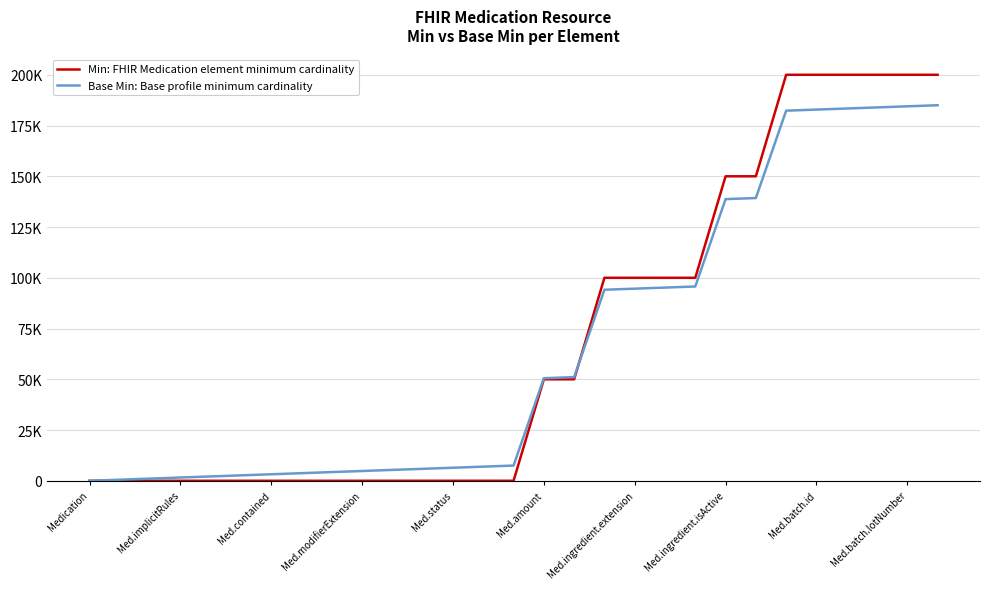

List the series in order of their overall mean, lowest first.

Base Min: Base profile minimum cardinality, Min: FHIR Medication element minimum cardinality